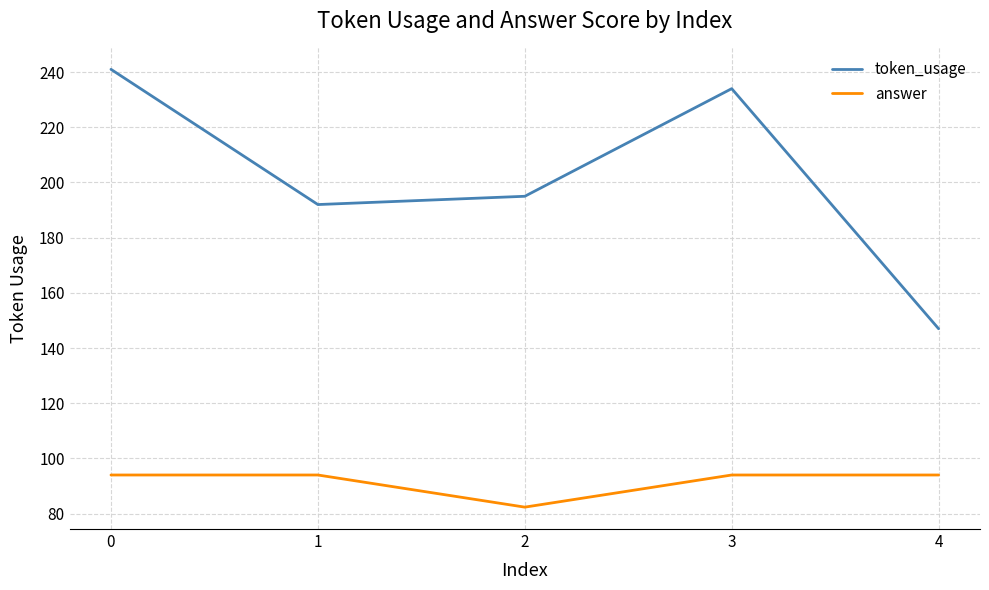

List the series in order of their peak value, highest first.

token_usage, answer